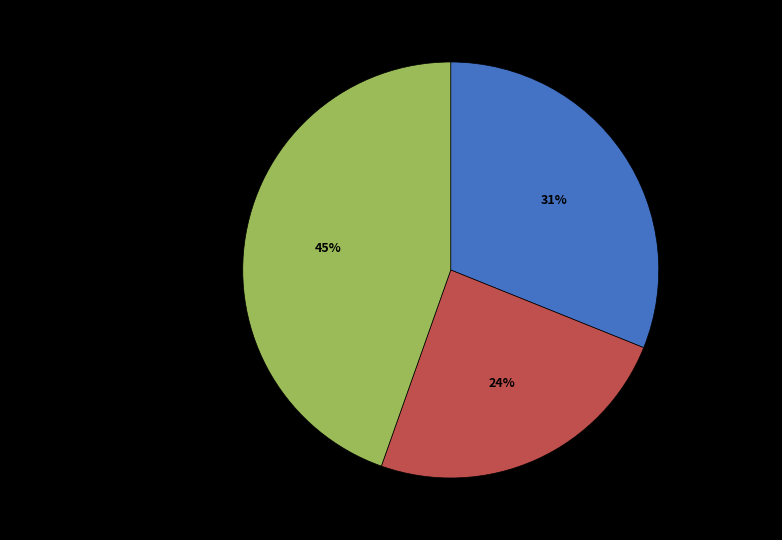

Rank the categories by value from highest to lowest.

望海潮 过响堂山石窟寺，贺六浑时所凿, 周文帝·传檄东征贺六浑, 望海潮·过响堂山石窟寺贺六浑时所凿